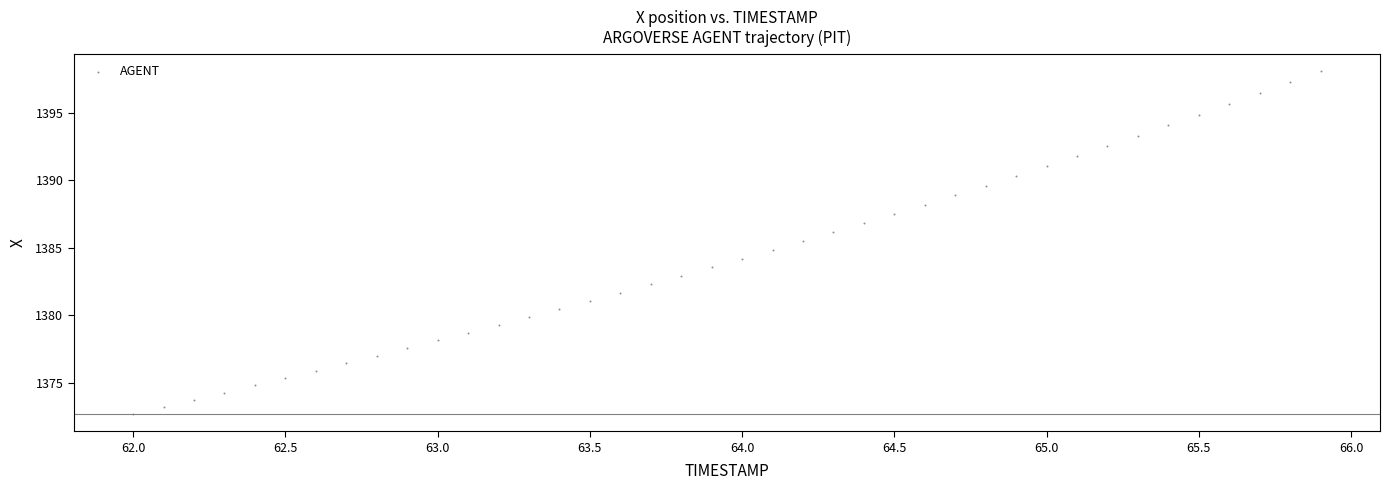

What is the range of Y values (max minus min)?

25.4